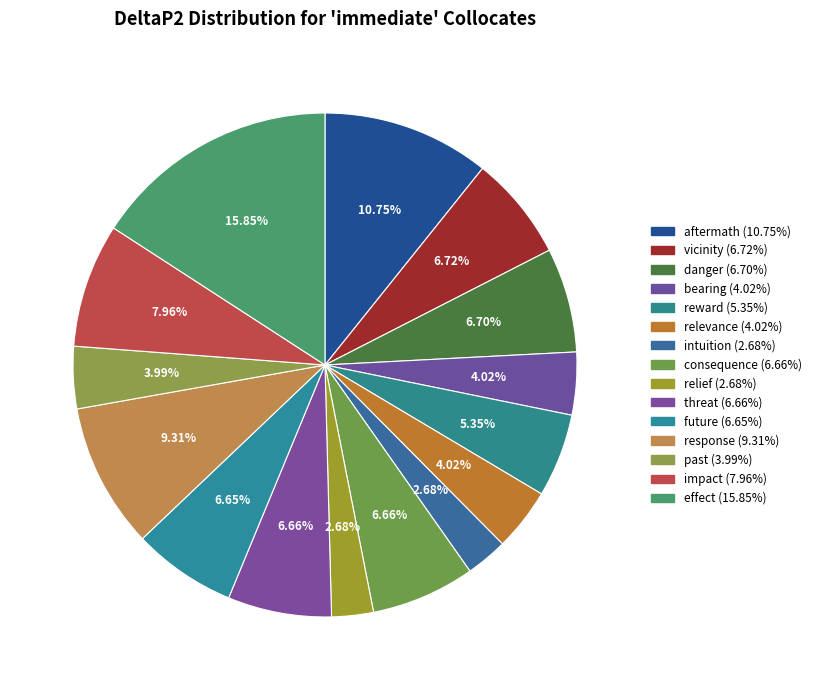

To the nearest percent, what portion does danger represent?

7%